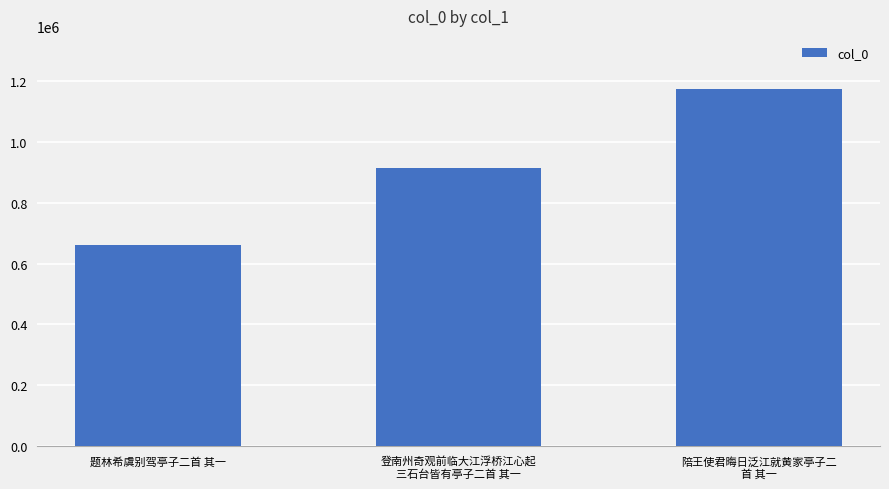

The value at 陪王使君晦日泛江就黄家亭子二
首 其一 is 655671. True or false?

False